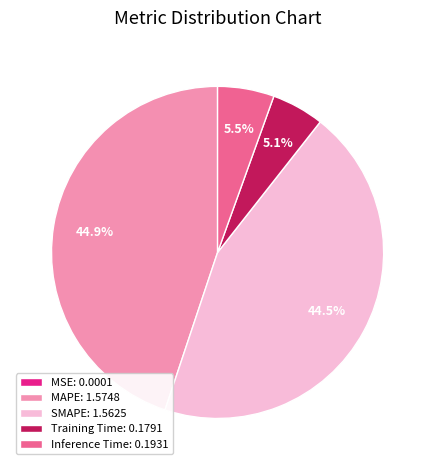

Is there any slice that represents more than half of the pie?

No